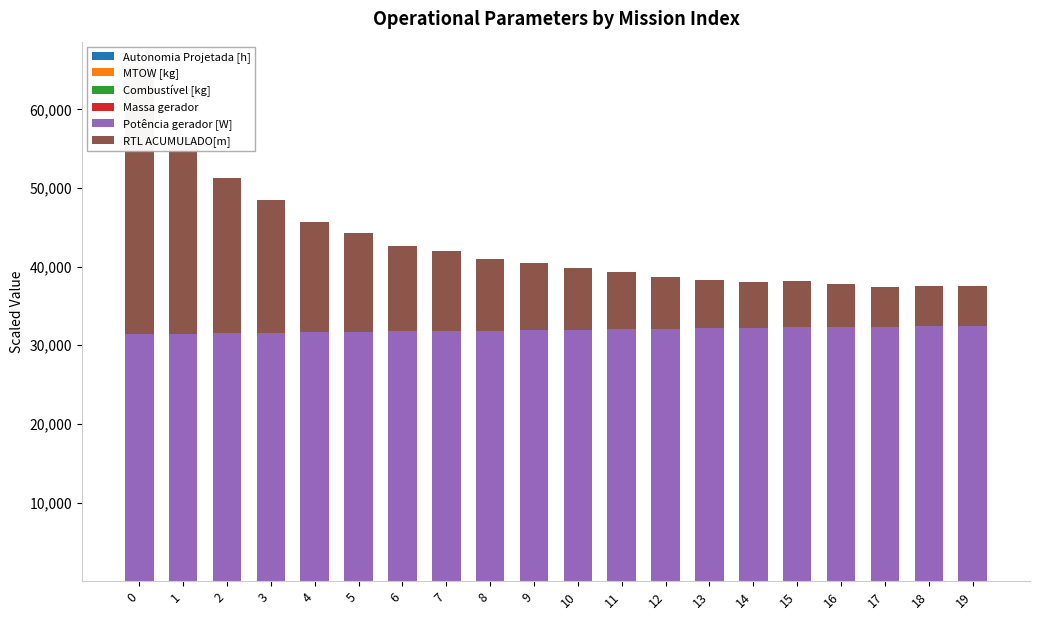

List the labels in order of Potência gerador [W] value, largest first.

19, 18, 17, 16, 15, 14, 13, 12, 11, 10, 9, 8, 7, 6, 5, 4, 3, 2, 1, 0